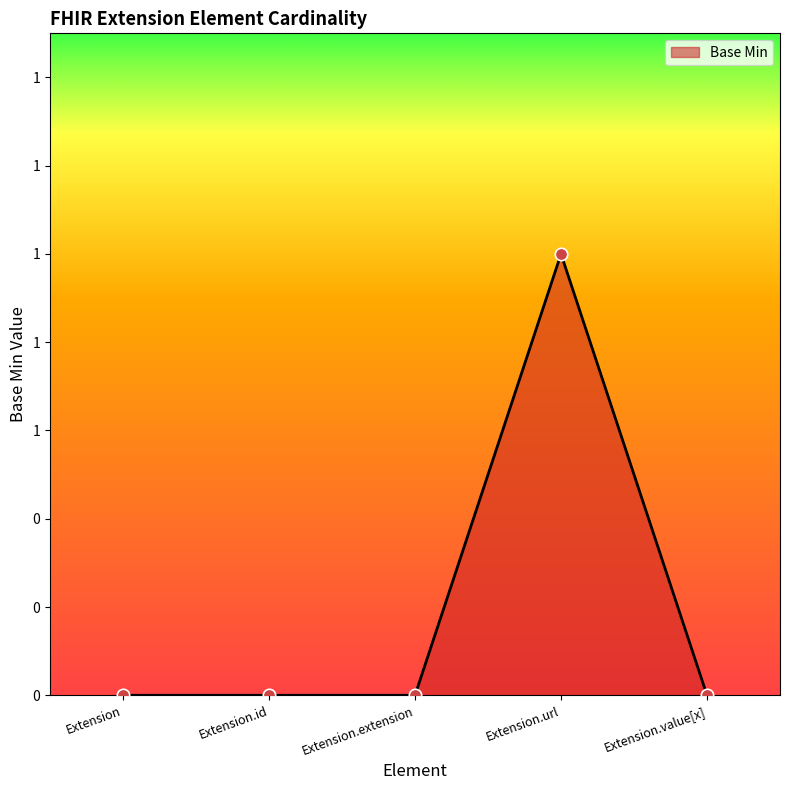

Which has a higher value, Extension.value[x] or Extension.id?

Extension.value[x]